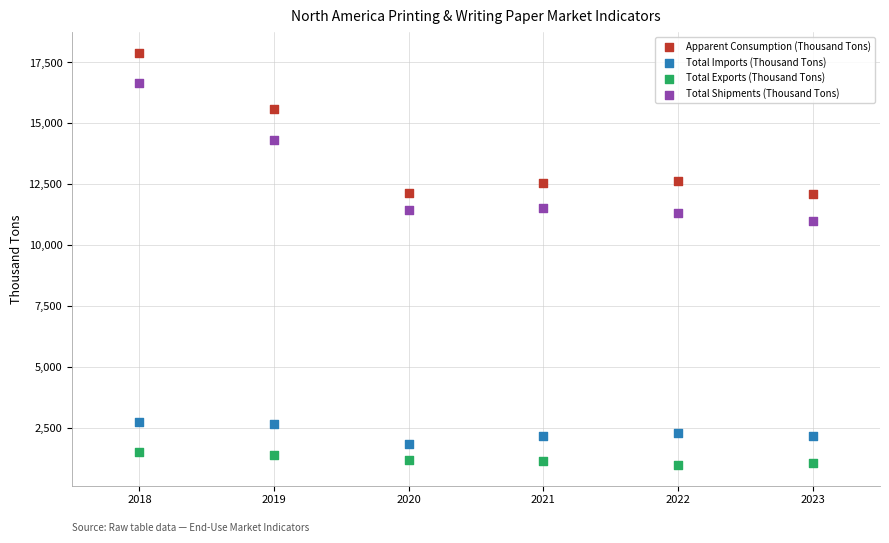

Across all series, what Y value is closest to 9434?

10994.3